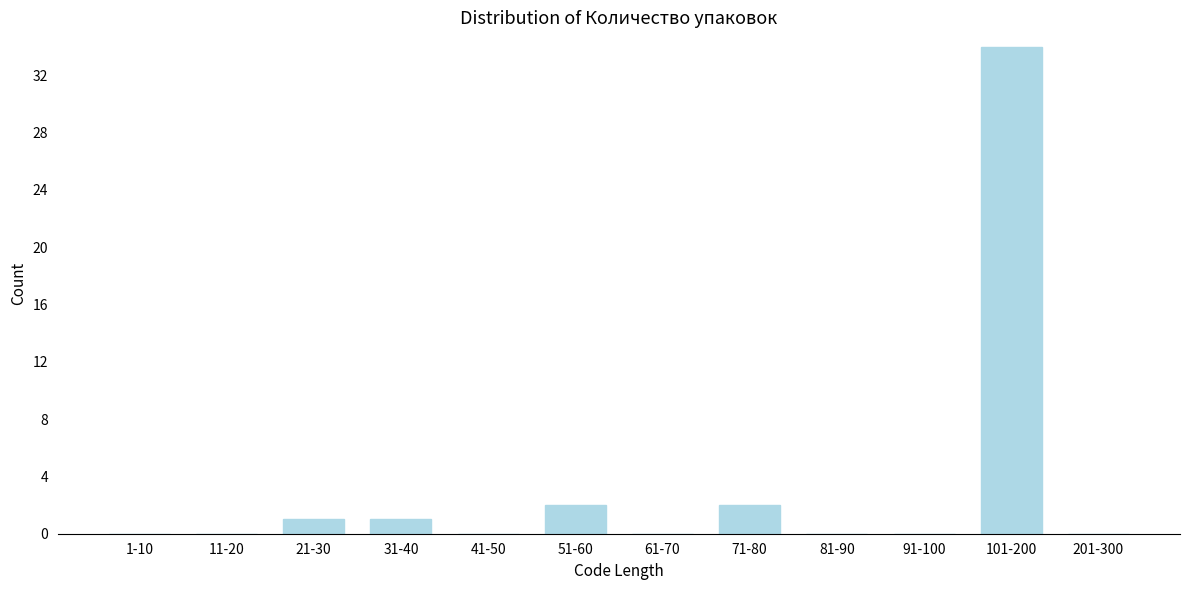

Reading left to right, what are all the values shown in this chart?

1-10=0	11-20=0	21-30=1	31-40=1	41-50=0	51-60=2	61-70=0	71-80=2	81-90=0	91-100=0	101-200=34	201-300=0